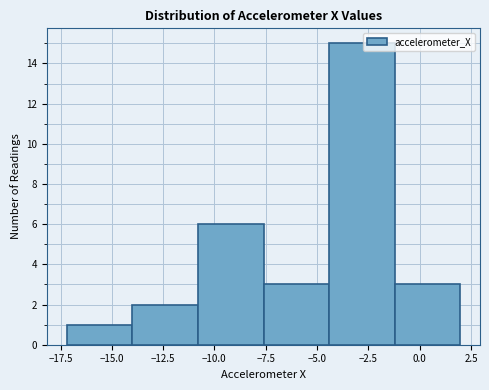

What is the height of the bar covering -7.5 to -4.5 on the x-axis? Neither the bar edges nor the heights are printed on the chart, so give them approximately, as read against the axes.

3